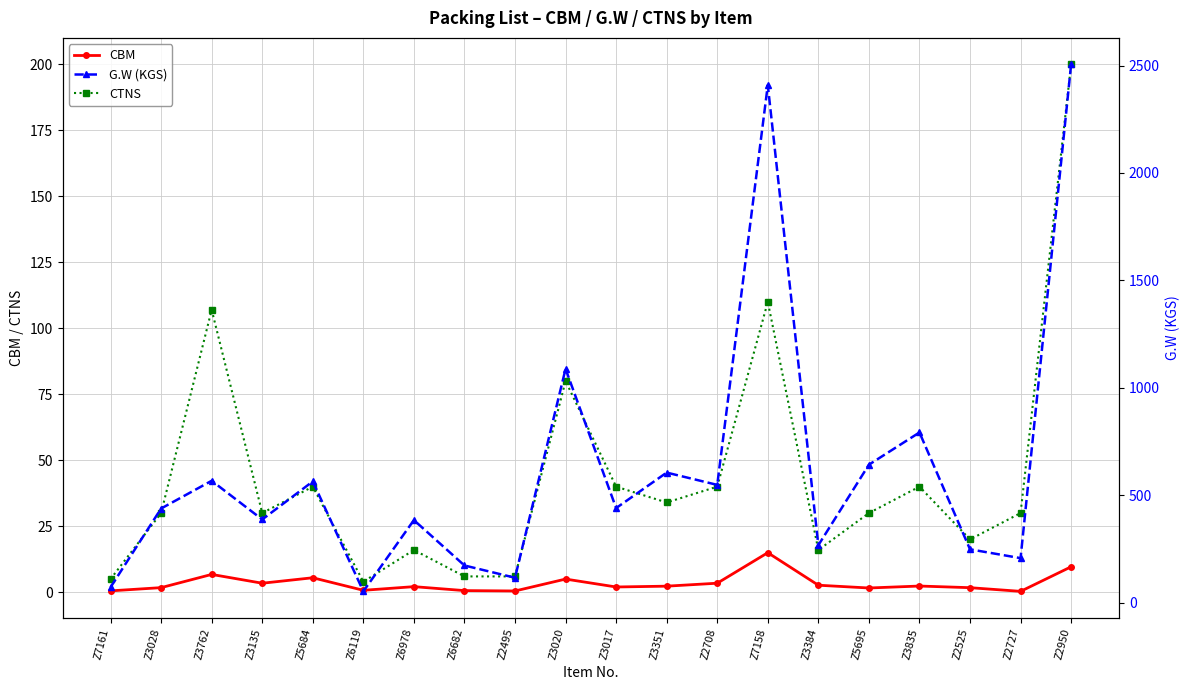

The G.W (KGS) series shows 248.0 at Z2525. True or false?

True